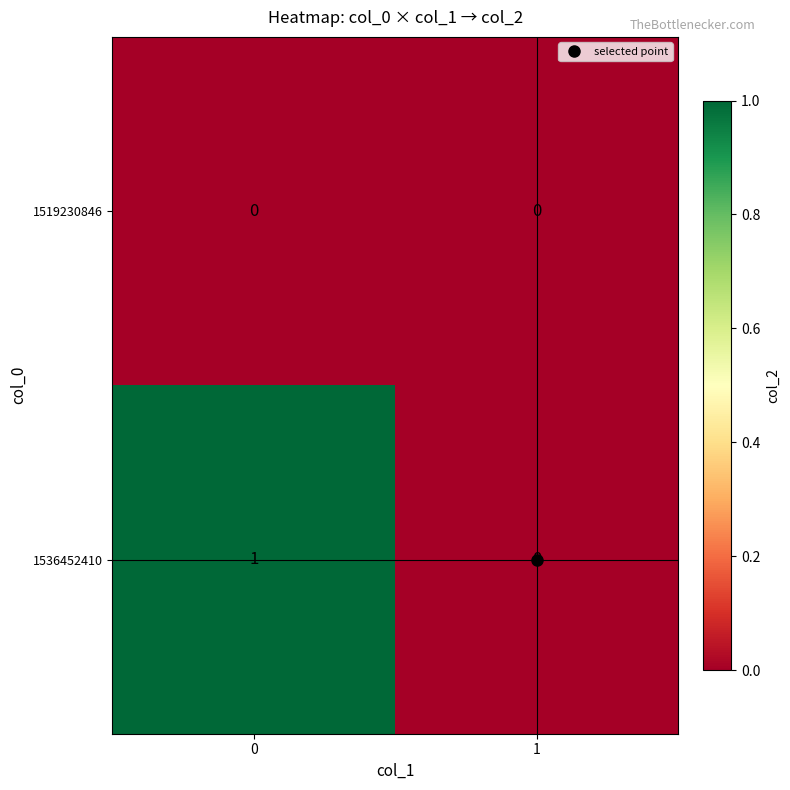

Is the value of 1536452410 at 0 greater than the value of 1519230846 at 0?

Yes